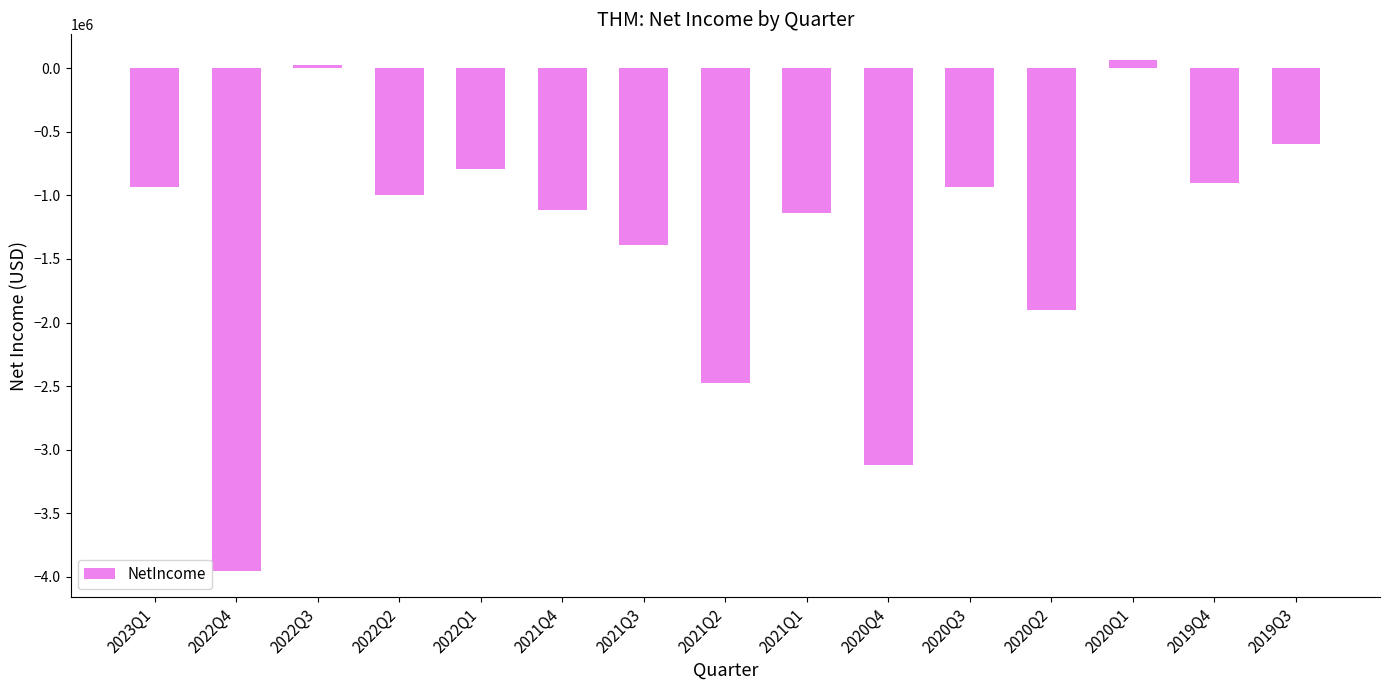

Is it true that the value at 2019Q4 is -382471?

False